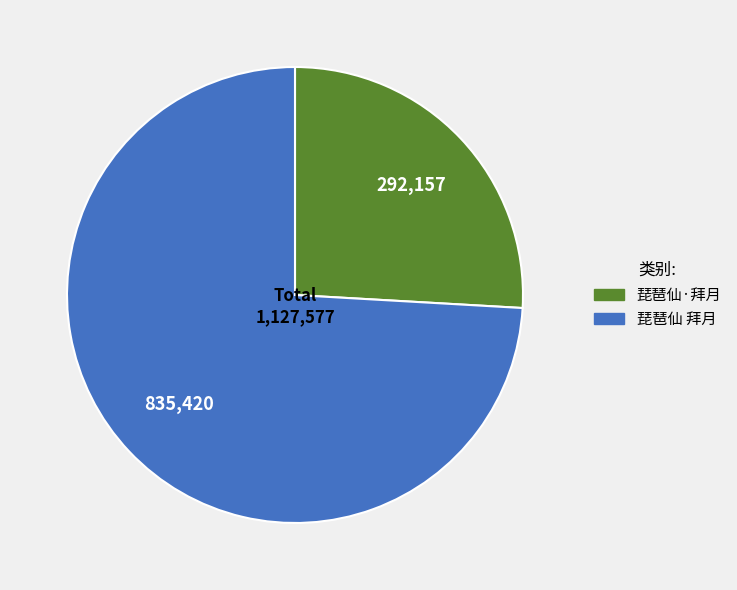

True or false: 琵琶仙 拜月 accounts for 74% of the total.

True